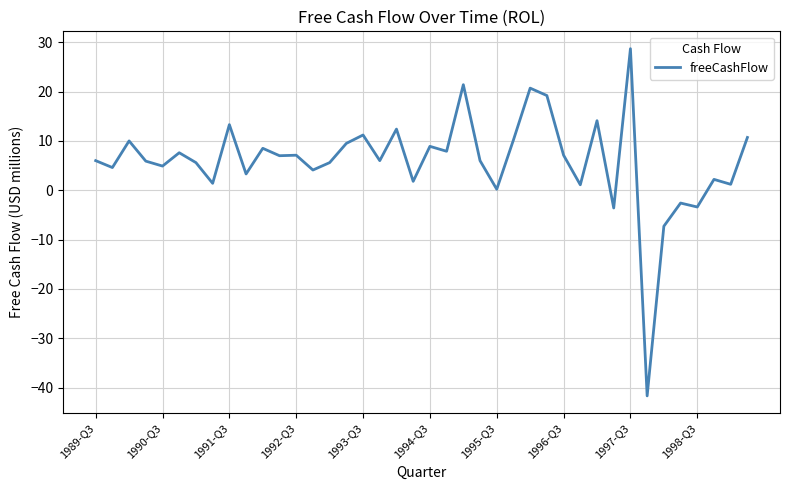

Count the number of data series in this chart.

1